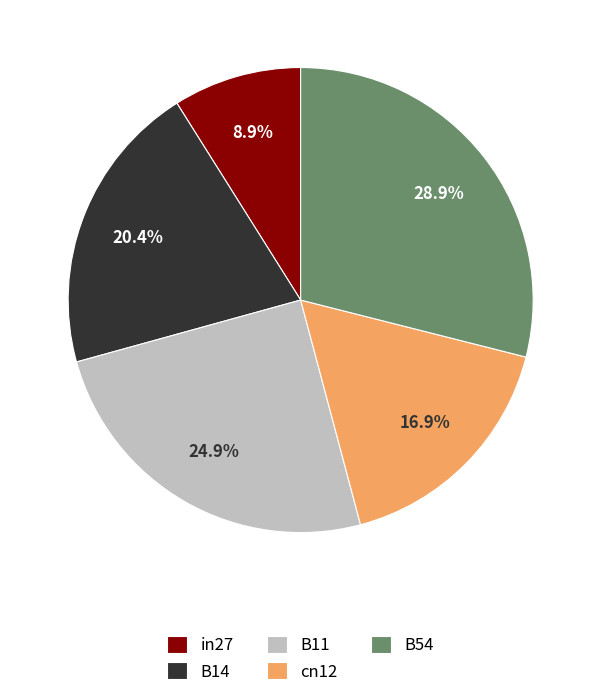

Which slice is the smallest?

in27